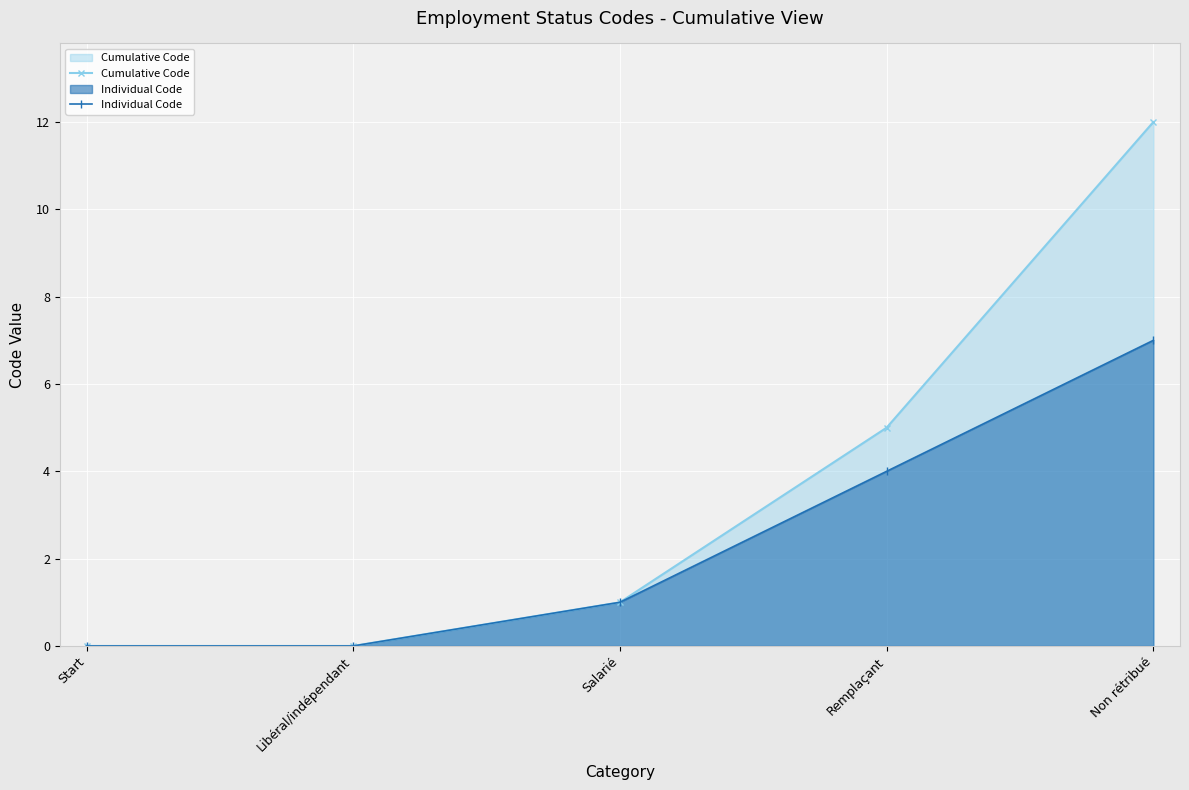

What are all the series names shown in the legend?

Cumulative Code, Individual Code